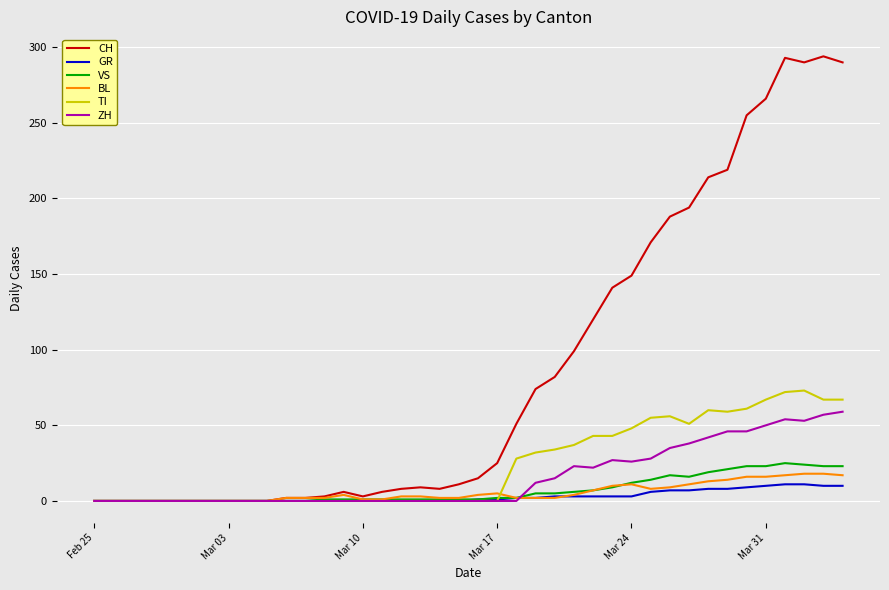

What is the maximum value shown in the chart?

294